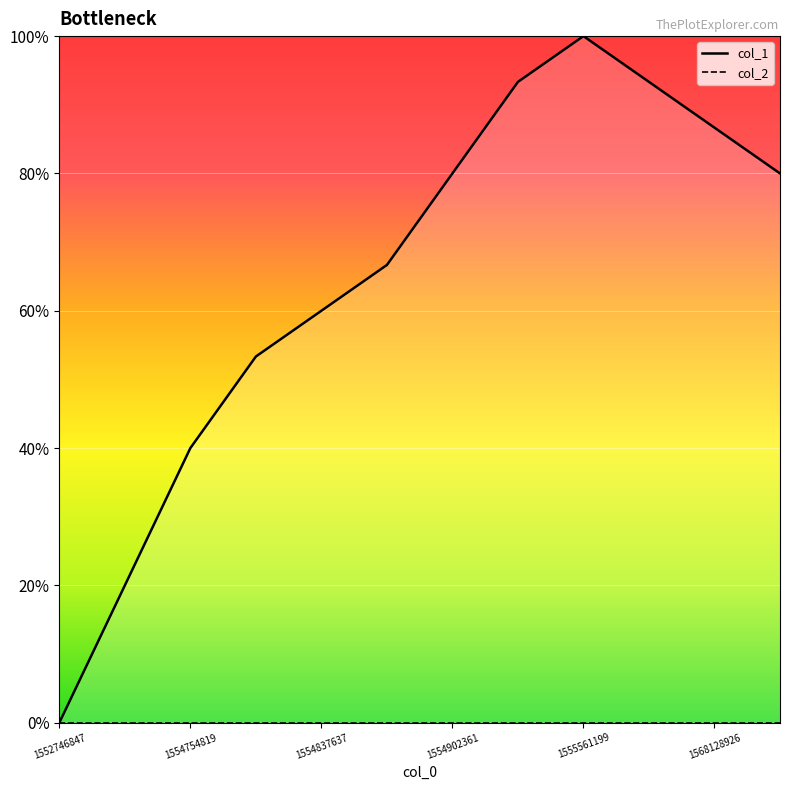

Rank the series at 1554902361 from lowest to highest value.

col_2, col_1